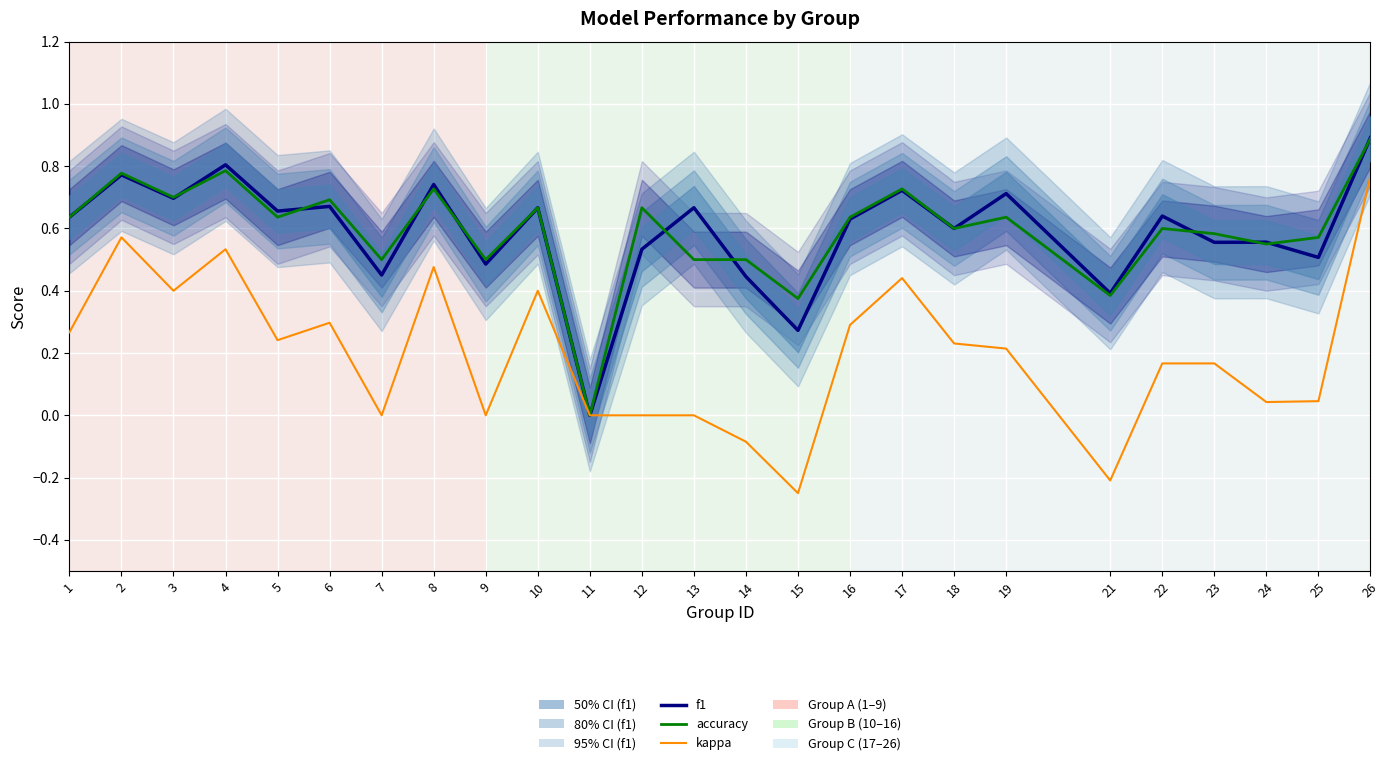

True or false: kappa has more than 0 interior local peaks.

True